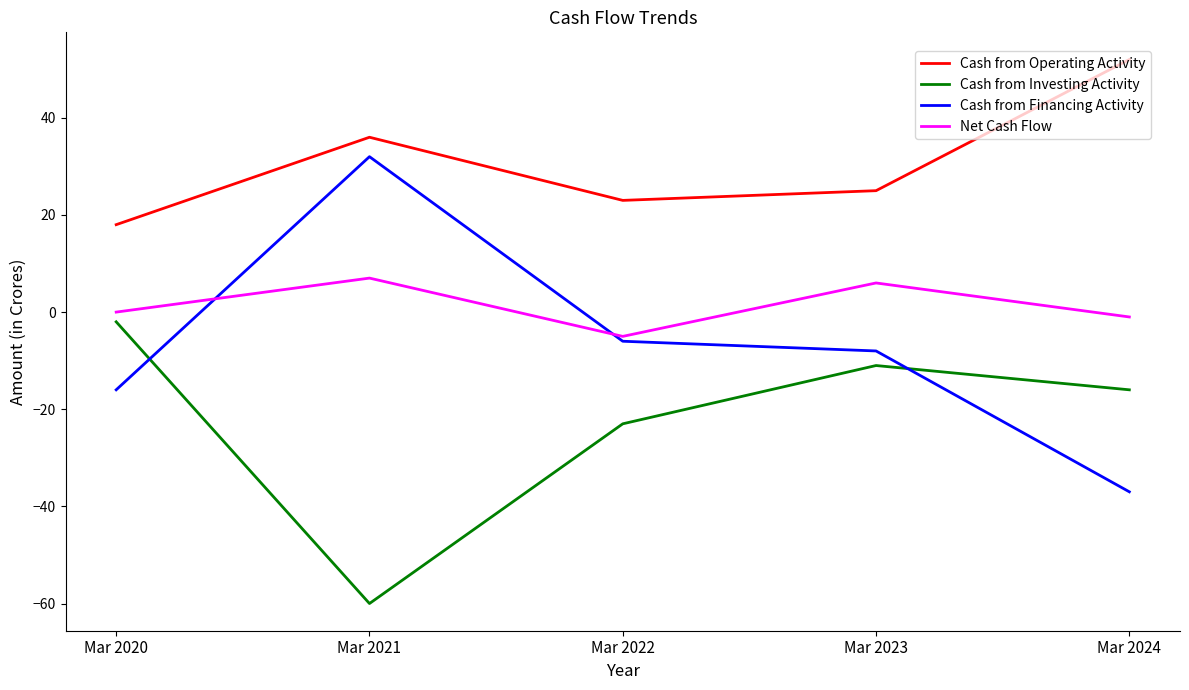

What is the maximum value shown in the chart?

52